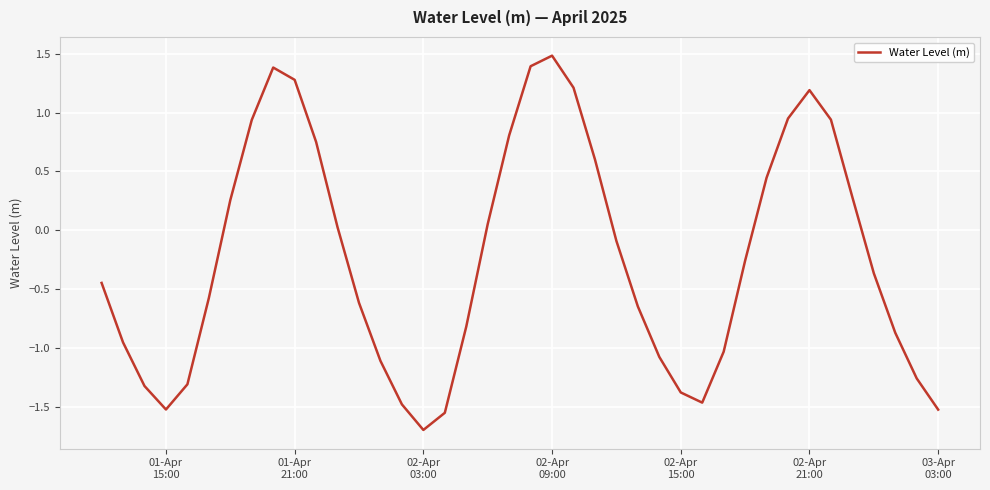

What is the smallest value displayed?

-1.7